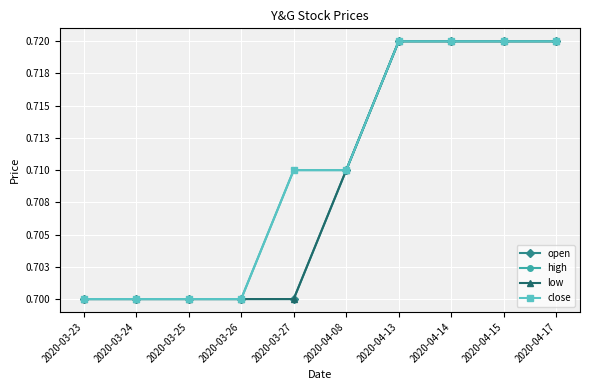

Where is low nearest to the value 0?

2020-03-23